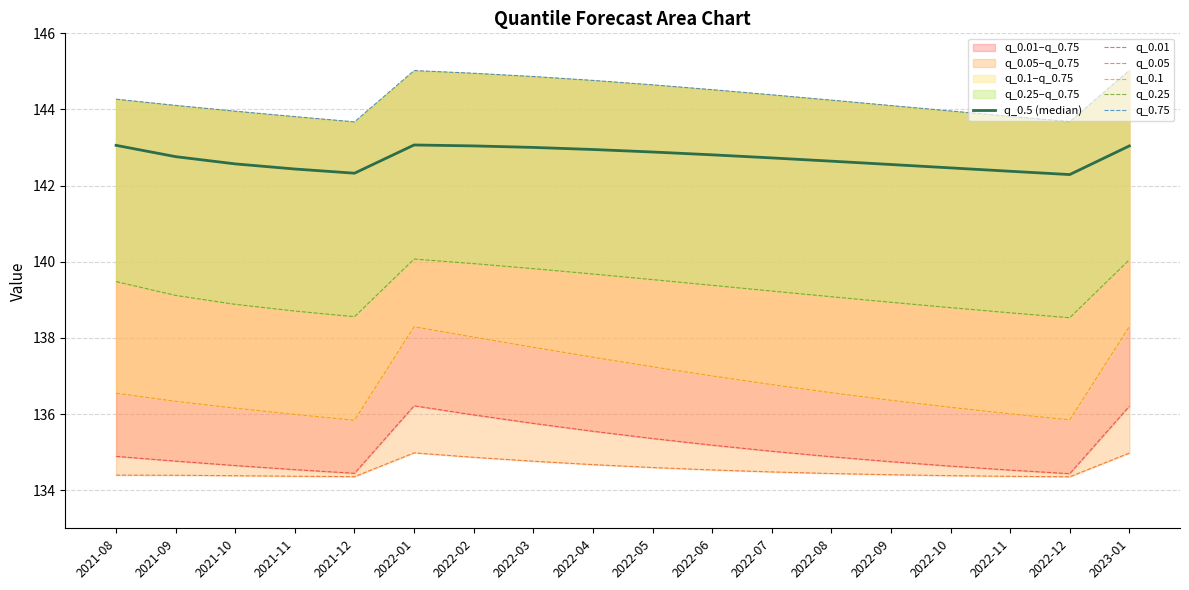

List the labels in order of q_0.5 (median) value, smallest first.

2022-12, 2021-12, 2022-11, 2021-11, 2022-10, 2022-09, 2021-10, 2022-08, 2022-07, 2021-09, 2022-06, 2022-05, 2022-04, 2022-03, 2023-01, 2022-02, 2021-08, 2022-01